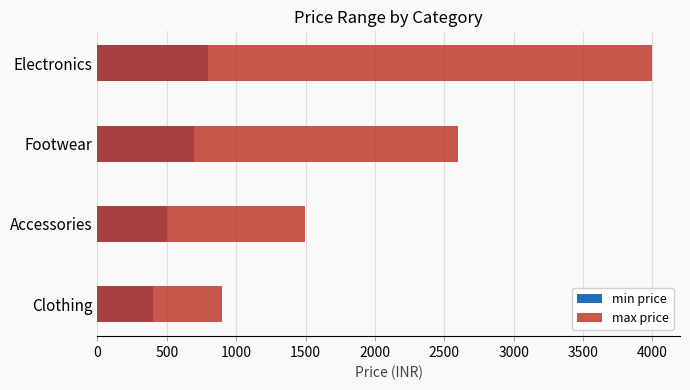

Rank the series by their maximum value, from lowest to highest.

min price, max price